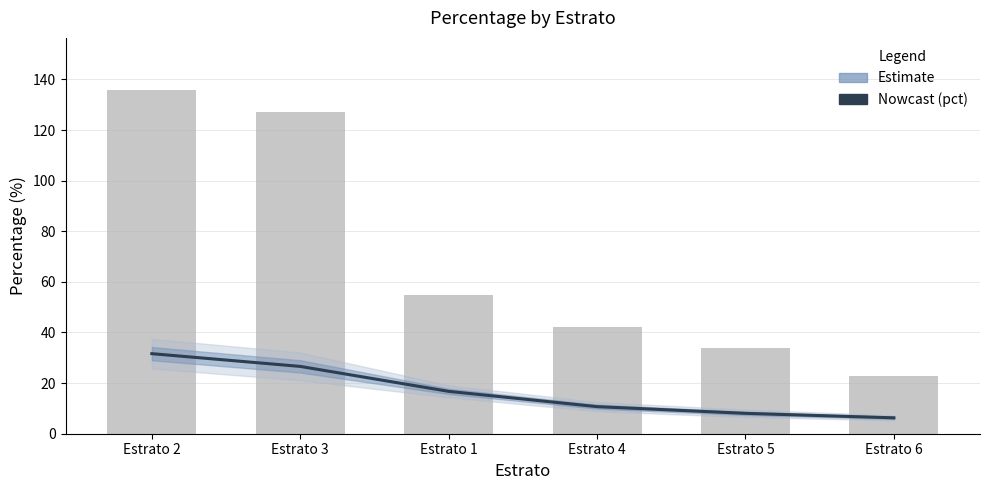

What is the value of the 5th bar from the left?

8.1